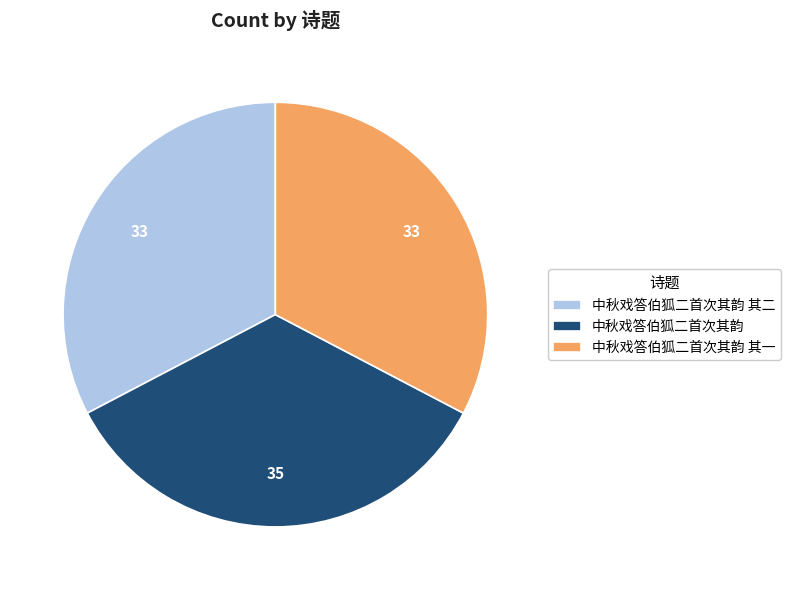

Combined, do 中秋戏答伯狐二首次其韵 其一 and 中秋戏答伯狐二首次其韵 account for over 50%?

Yes